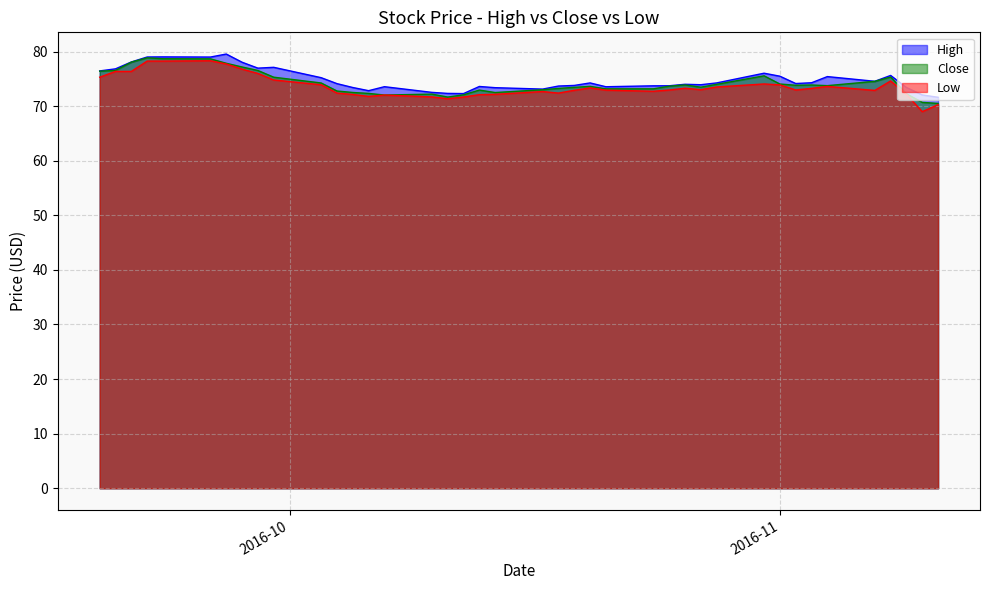

What is the total value across all series at 2016-11-04?

222.8